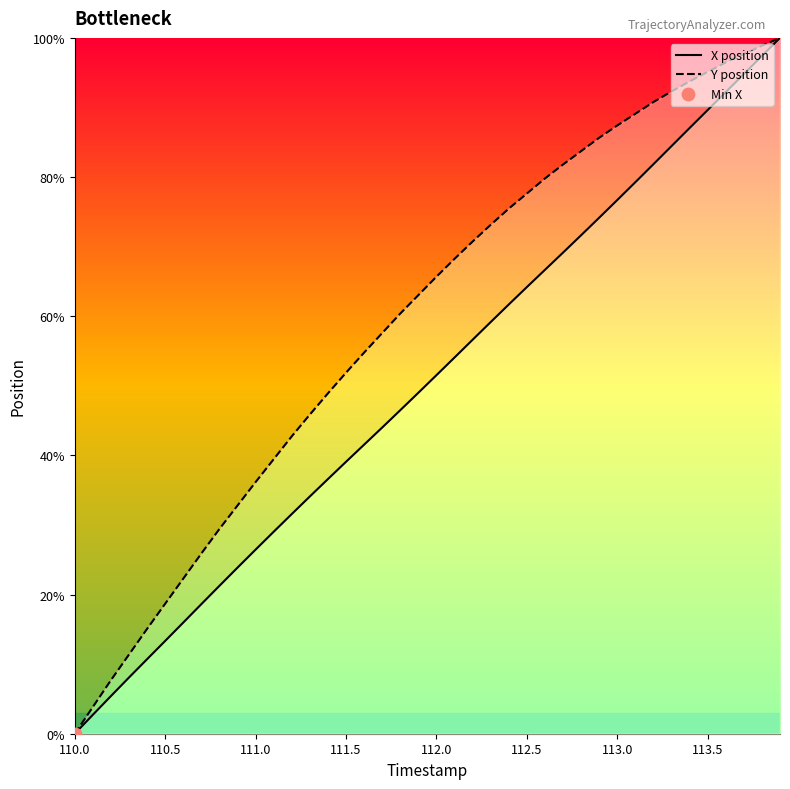

Which series has the largest total across all categories?

Y position